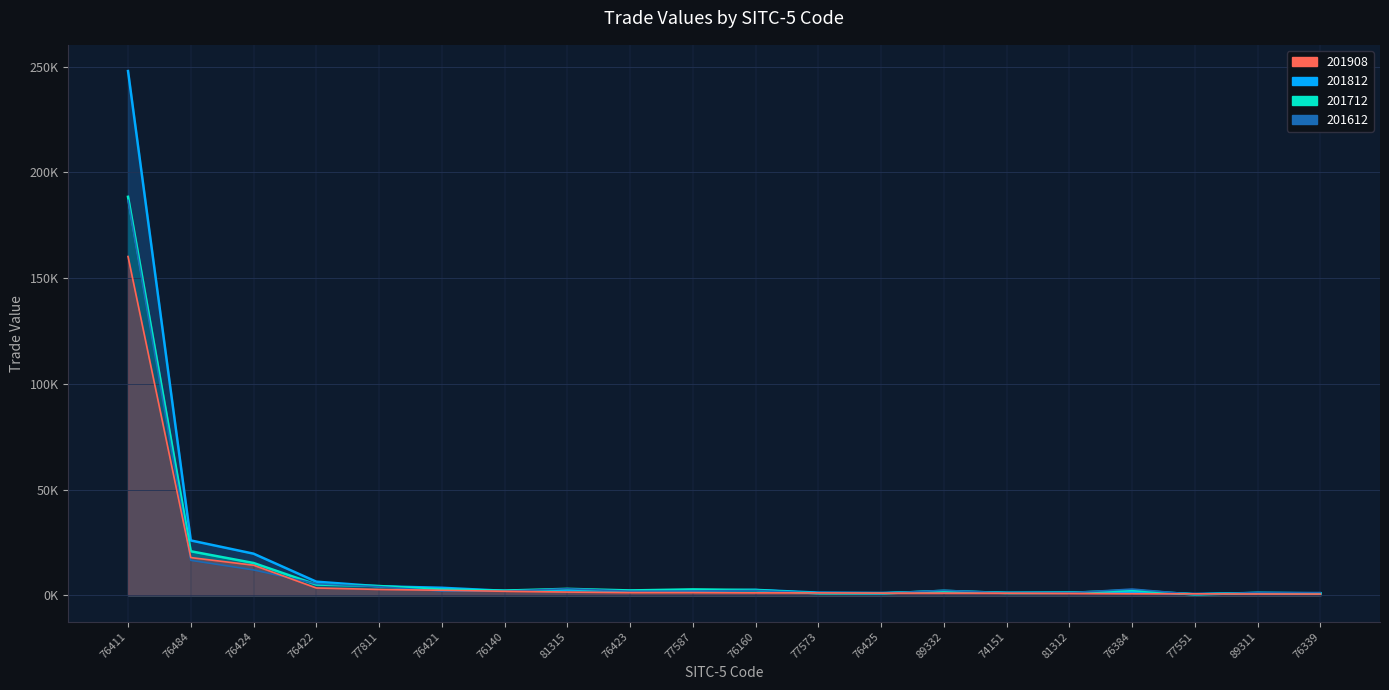

Which series has the largest total across all categories?

201812